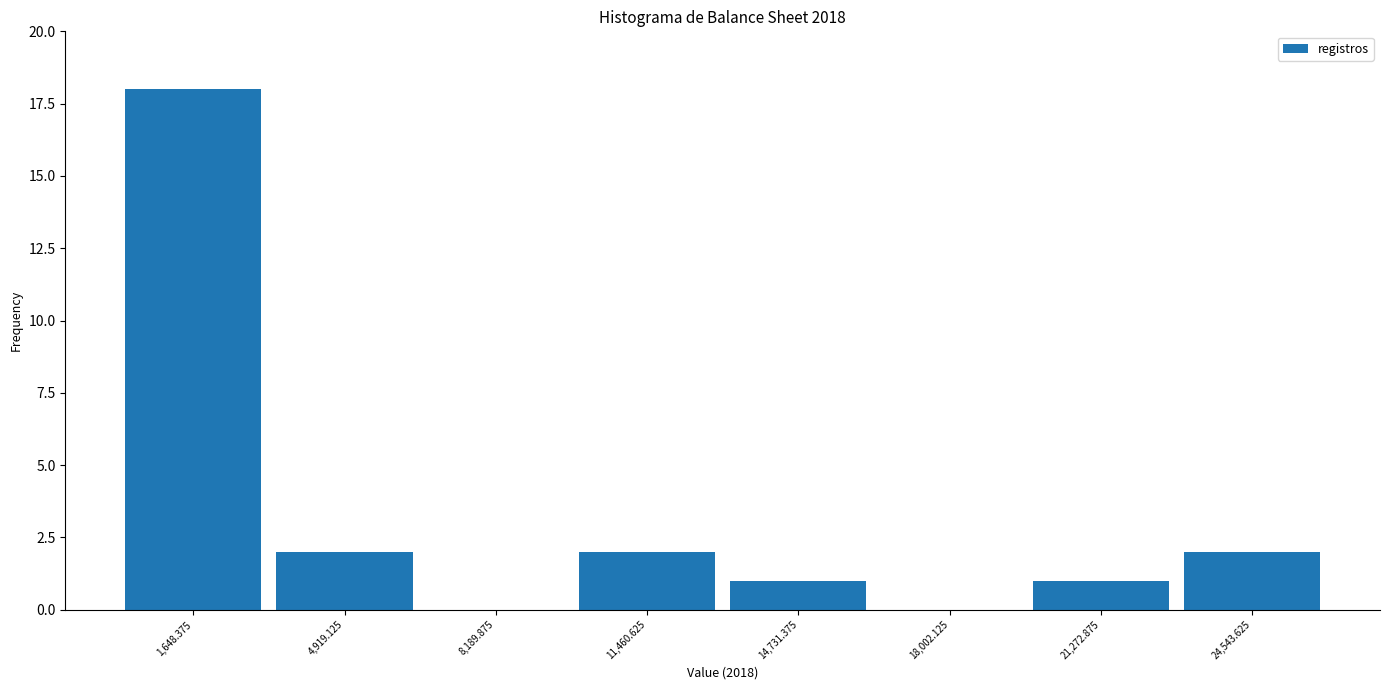

Over which range of the x-axis is the bar tallest?

0 to 3500